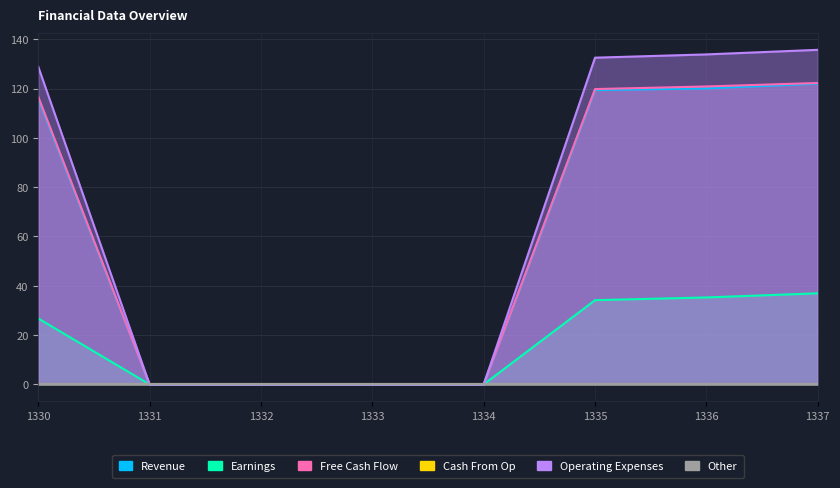

How many data points does each series have?

8